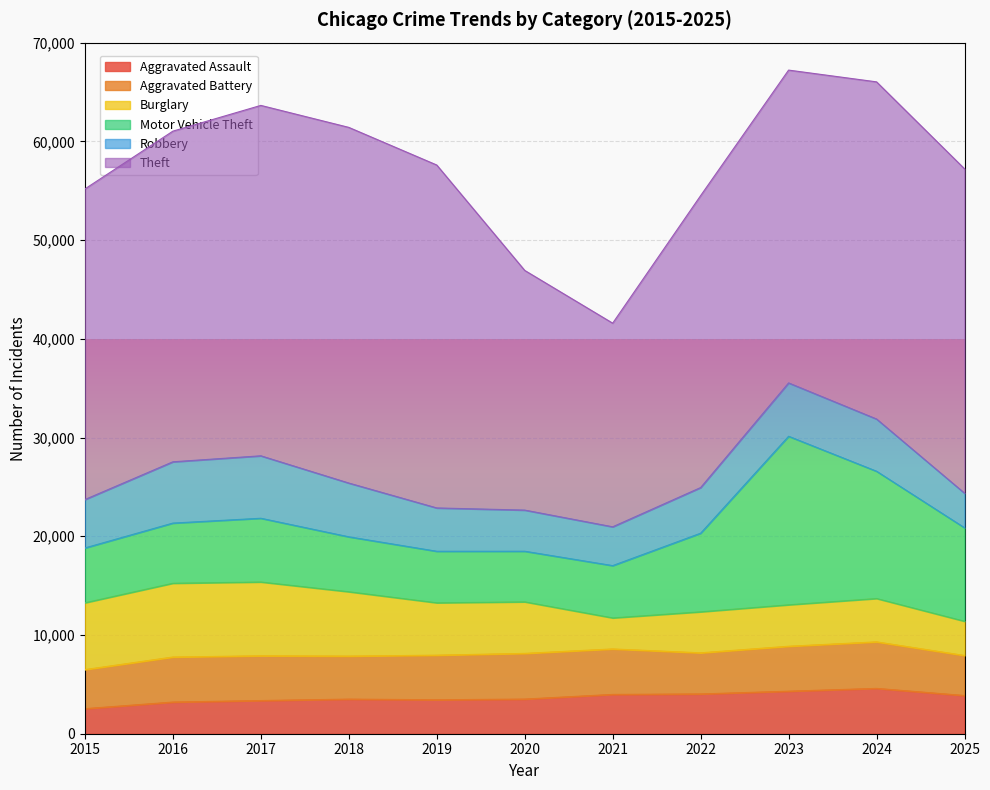

Which category has the lowest value in the Motor Vehicle Theft series?

2020